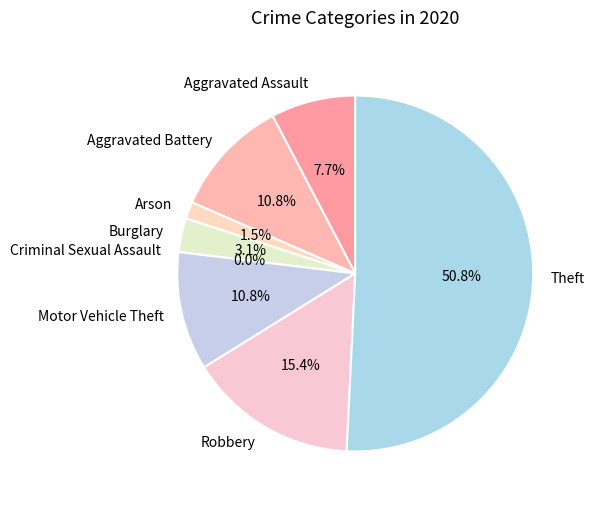

Which slice is the smallest?

Criminal Sexual Assault